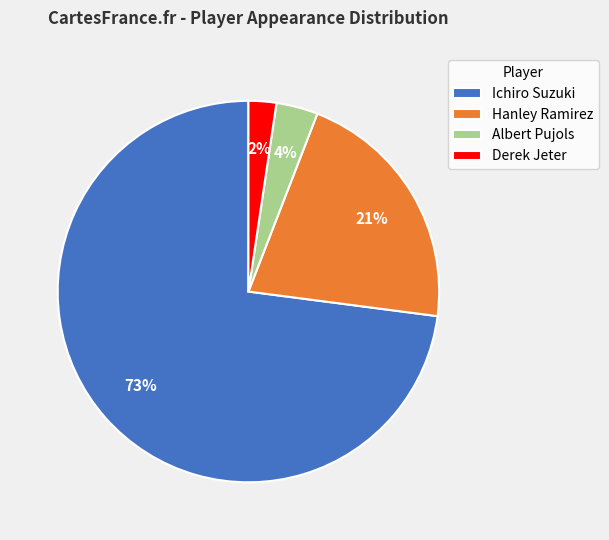

How many segments does this pie chart have?

4